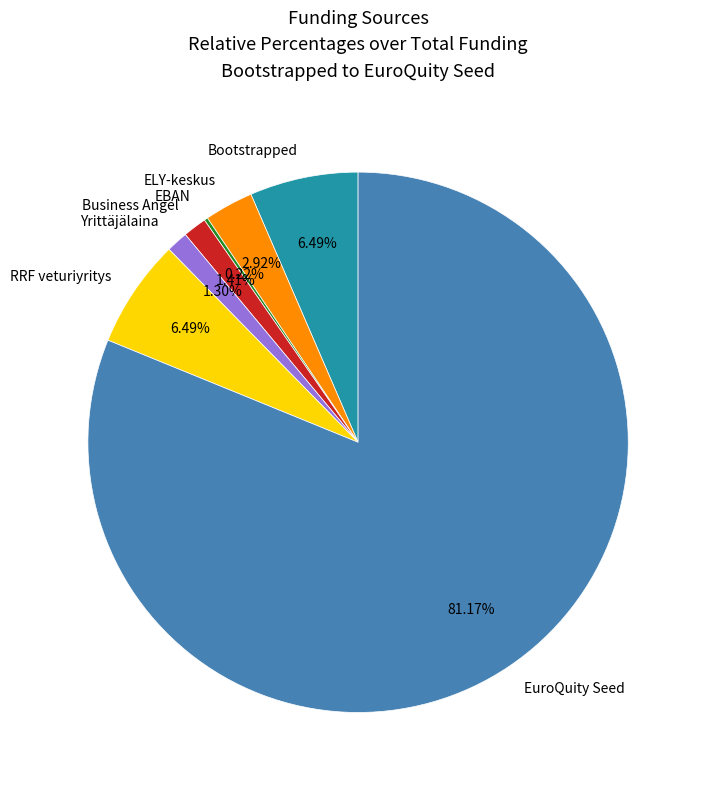

To the nearest percent, what is the combined percentage of ELY-keskus and Business Angel?

4%